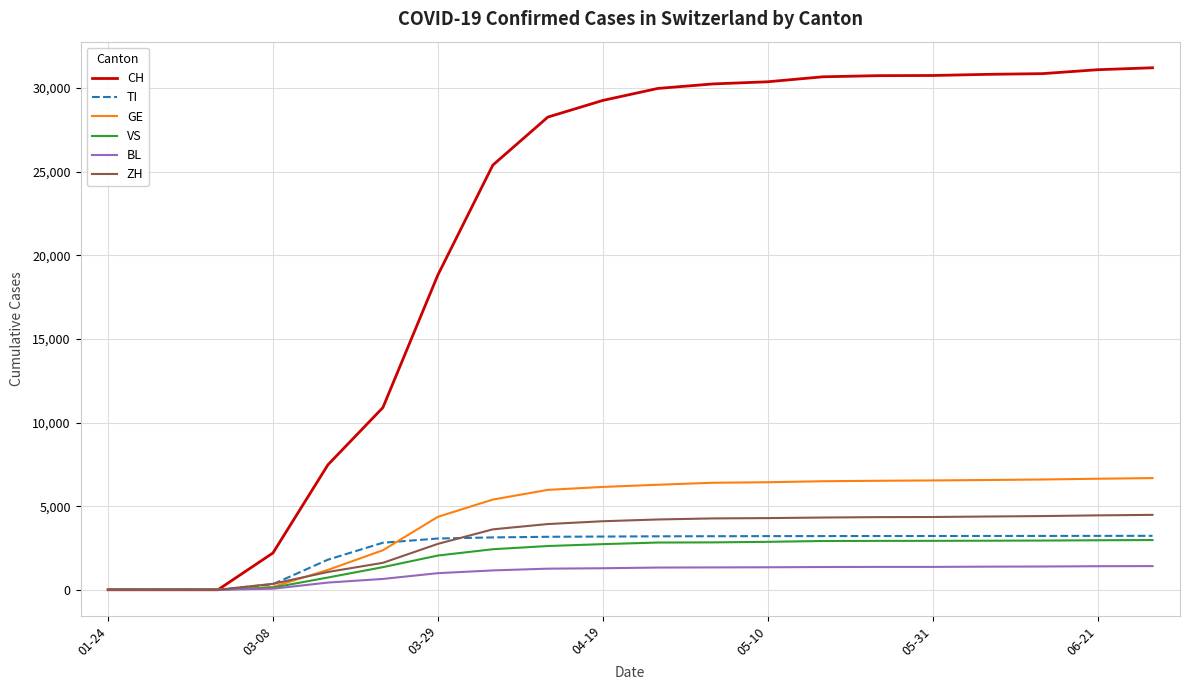

Which series has the largest total across all categories?

CH